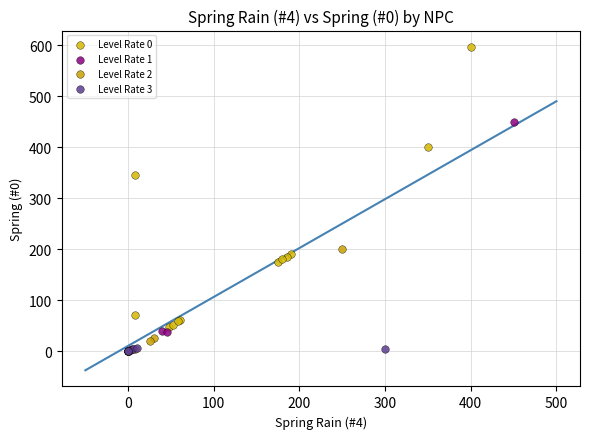

Which series has the widest spread of Y values?

Level Rate 0